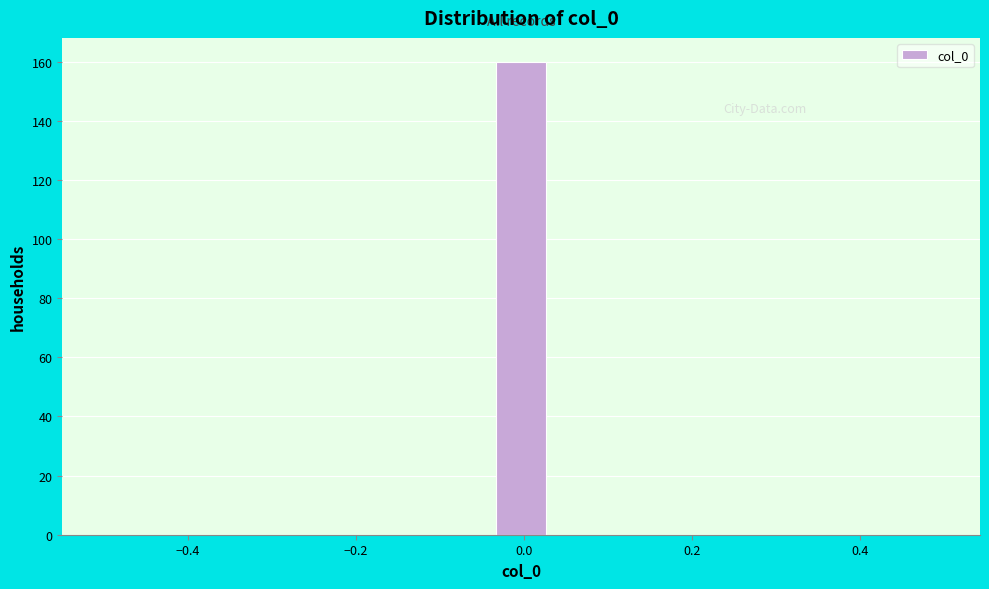

Around what value on the x-axis is the tallest bar? Give the approximate position of its centre, as read against the axis.

0.00